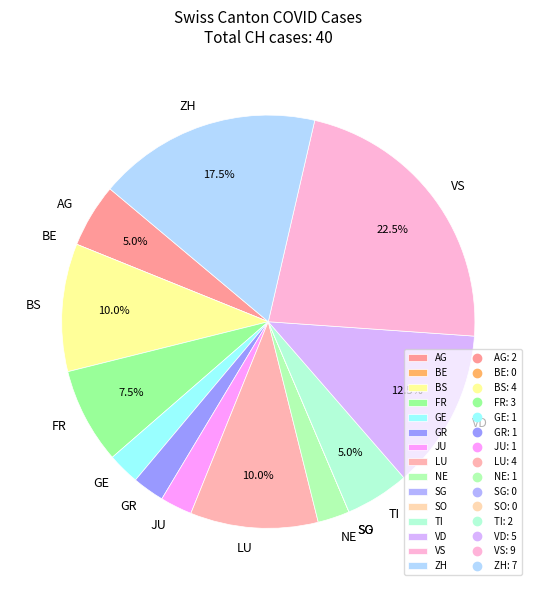

Does ZH account for over 50% of the chart?

No